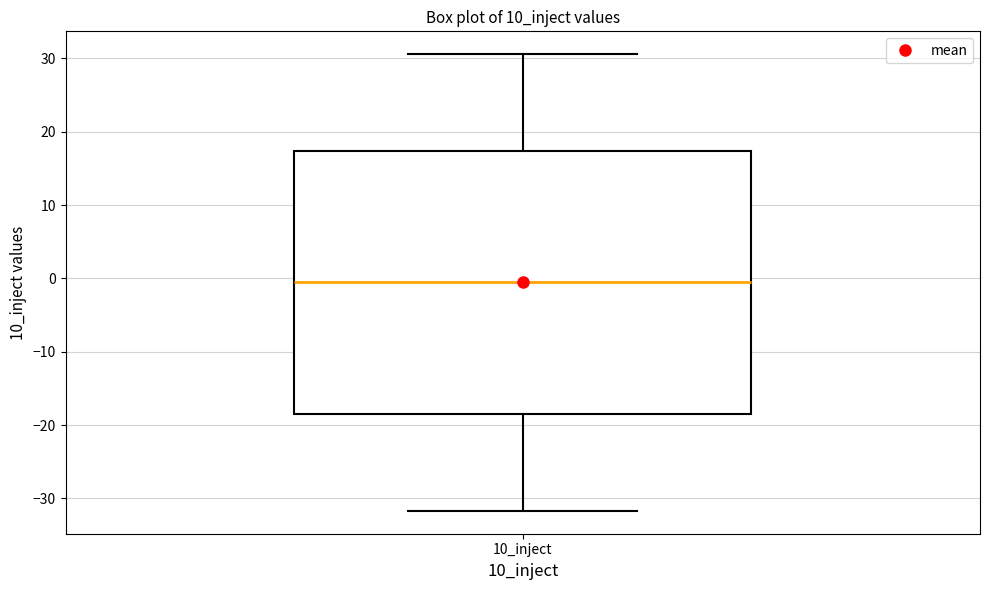

Transcribe this box plot: give where the median line is, the range the box spans, and where the two whiskers end, as read against the y-axis. The values are not printed on the chart, so give them approximately, as read against the axis.

median -1, box -18 to 17, whiskers -32 to 31